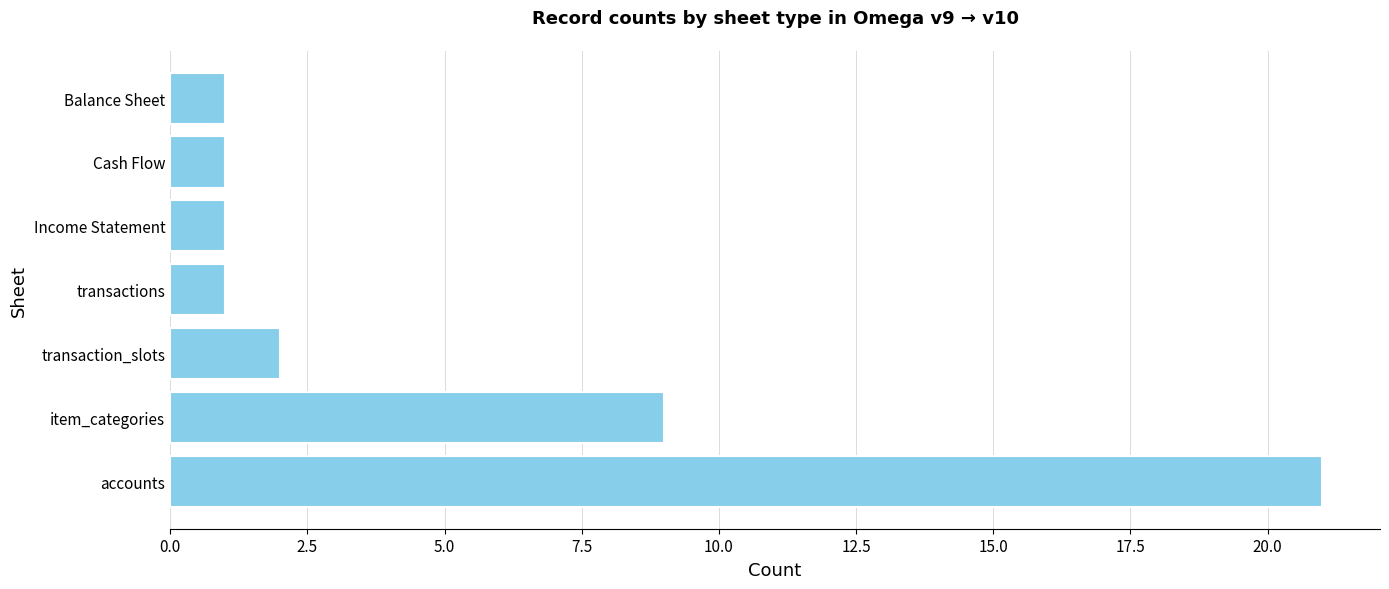

Reading top to bottom, extract all data points from this chart.

Balance Sheet=1	Cash Flow=1	Income Statement=1	transactions=1	transaction_slots=2	item_categories=9	accounts=21